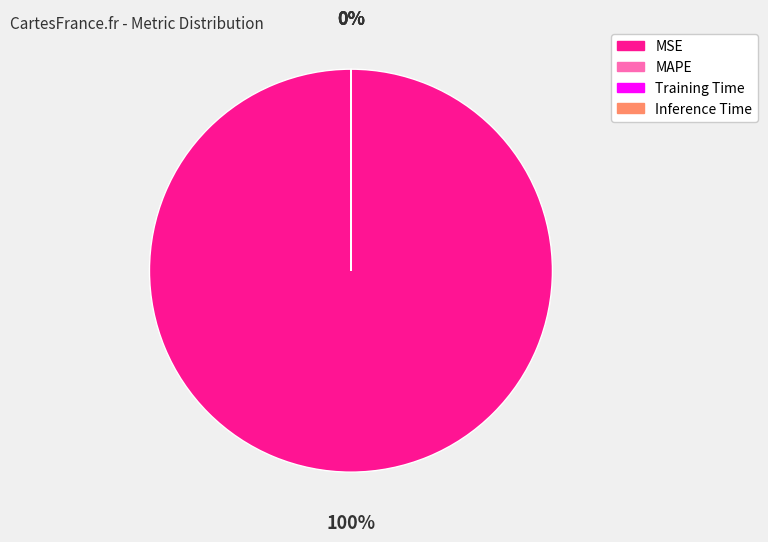

What portion of the pie excludes Training Time?

100.0%